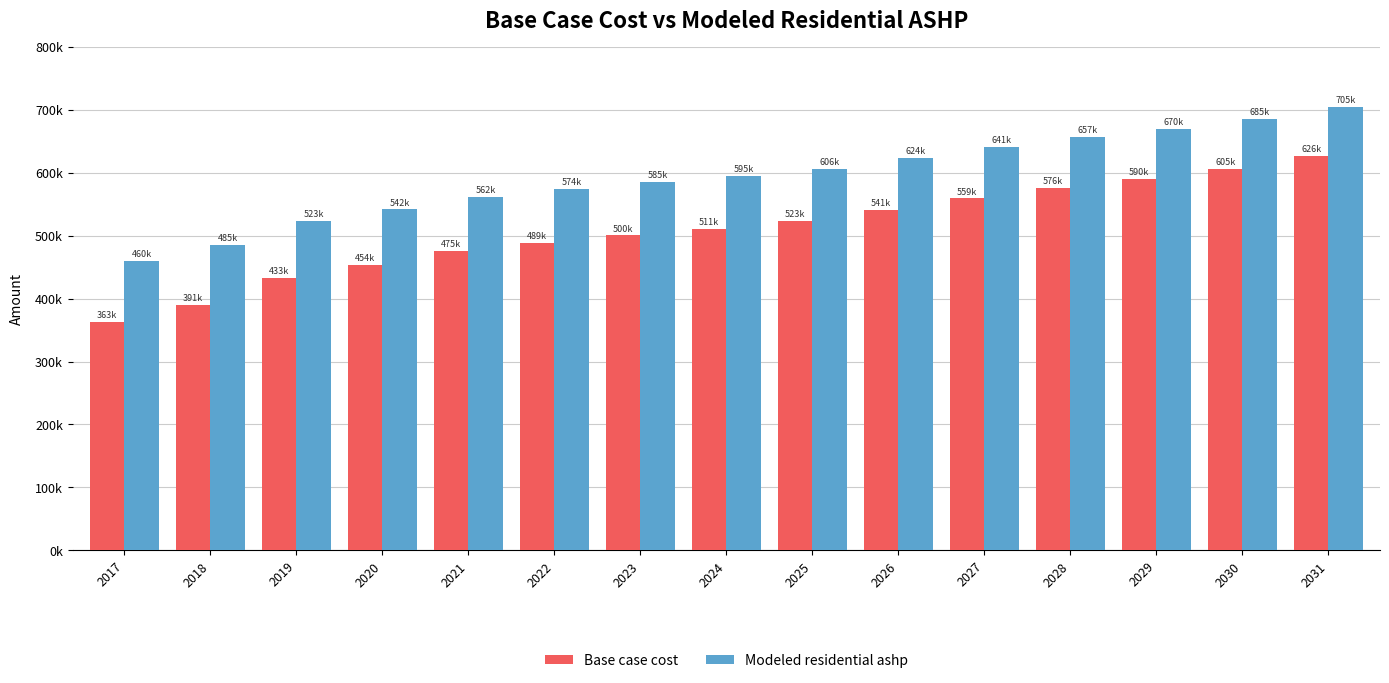

What are all the series names shown in the legend?

Base case cost, Modeled residential ashp